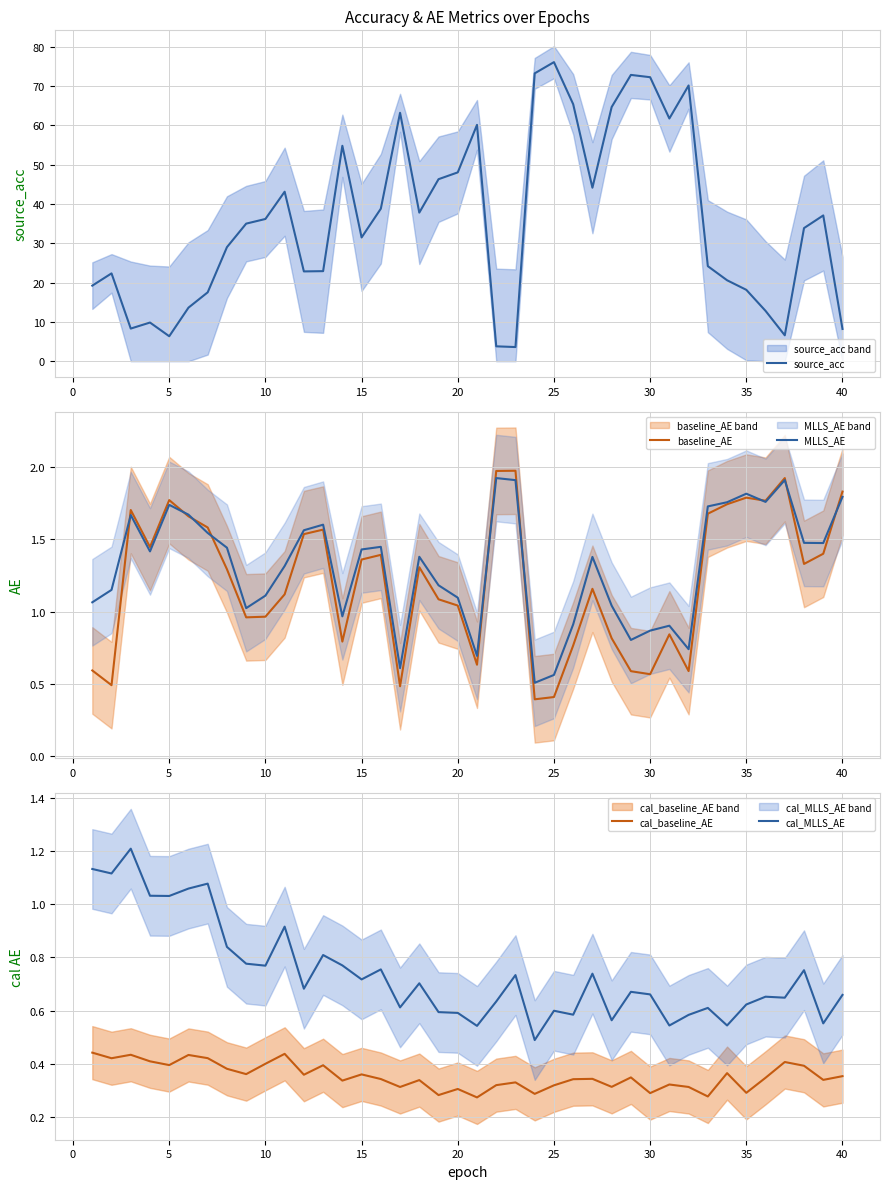

What is the smallest value displayed?

0.3